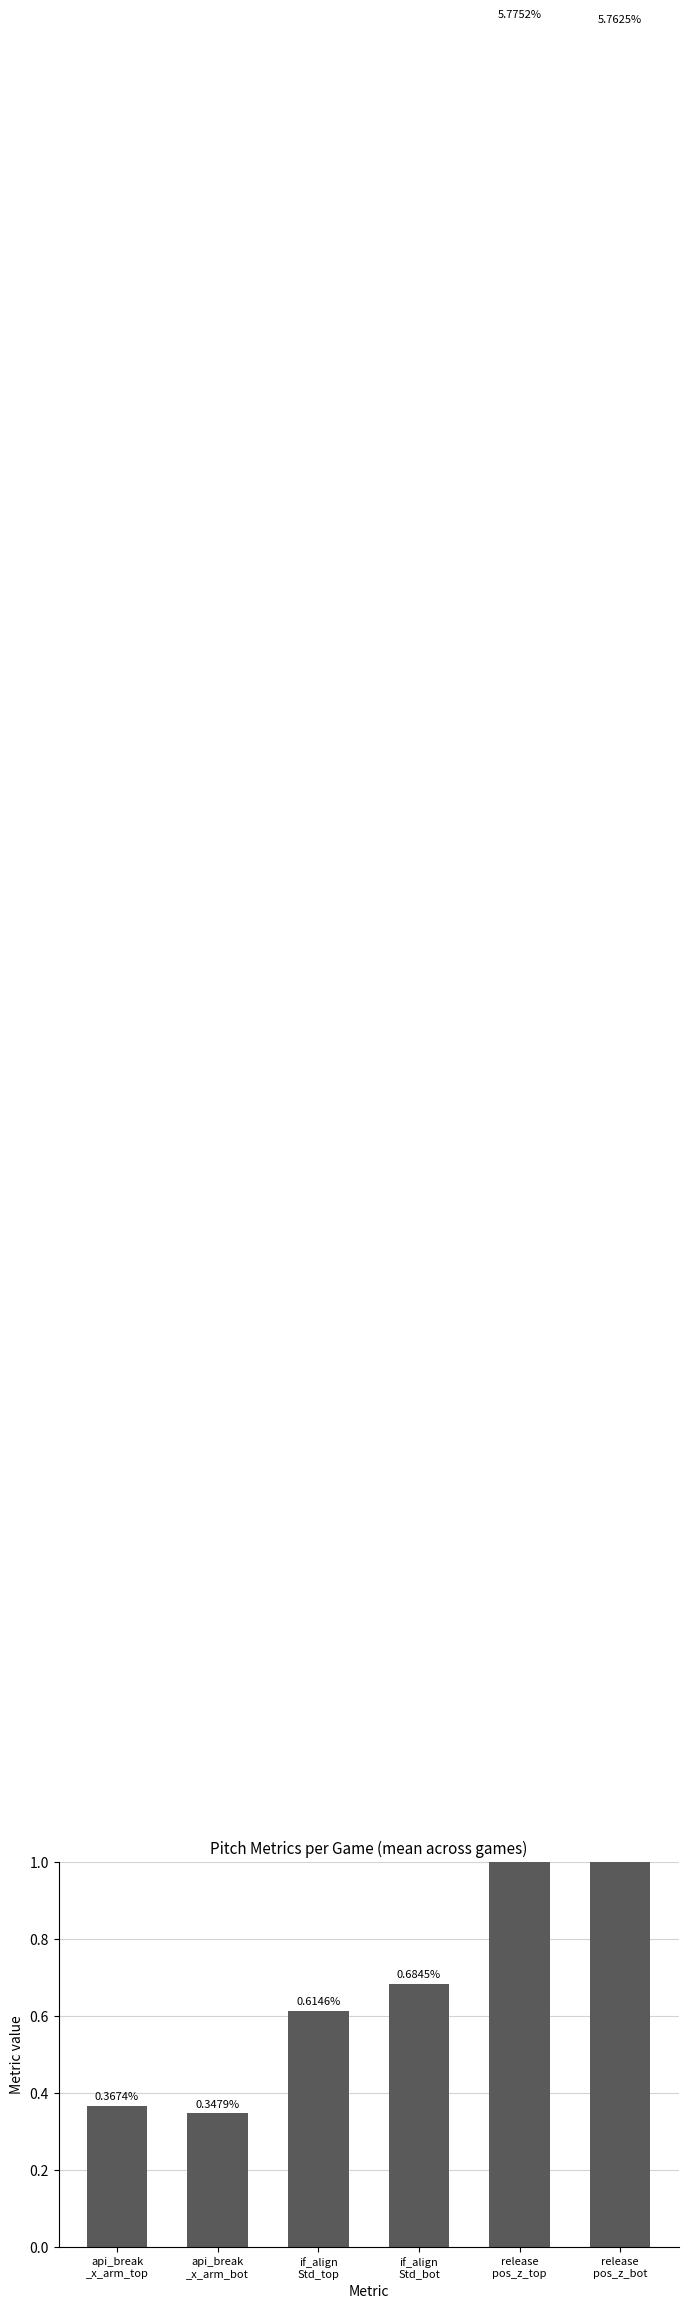

What is the greatest value displayed?

5.8